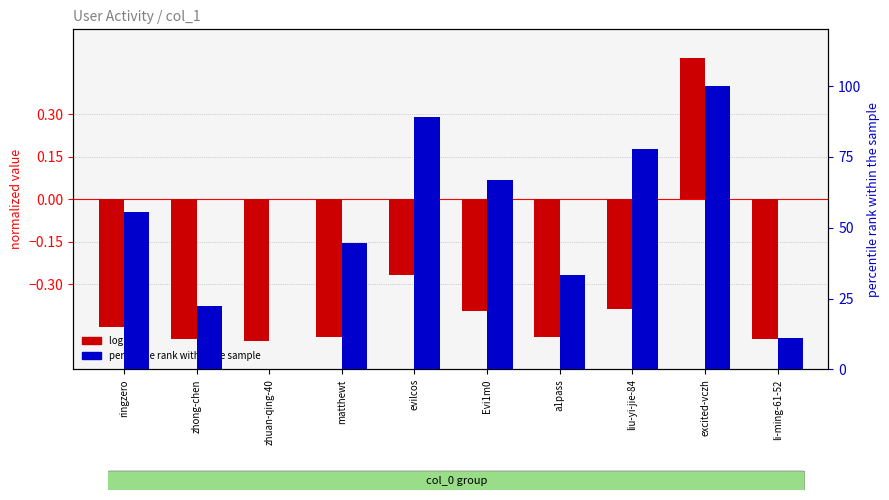

What is the label of the 6th bar from the left?

Evi1m0